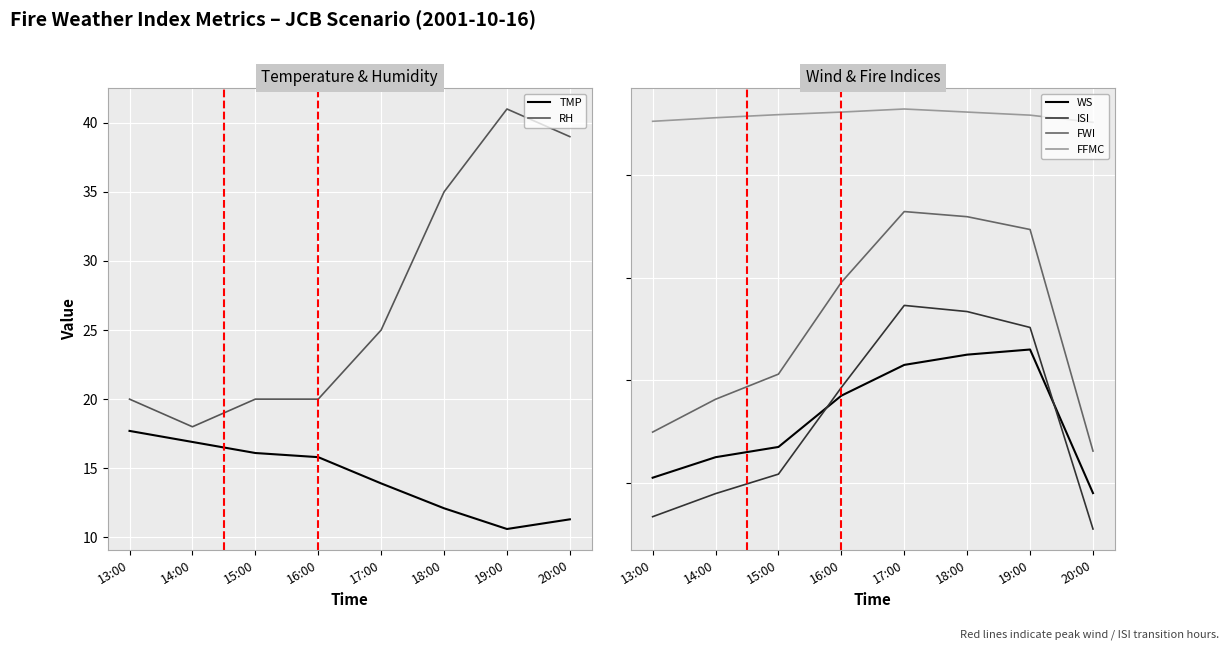

Which series has the widest spread of values?

FWI